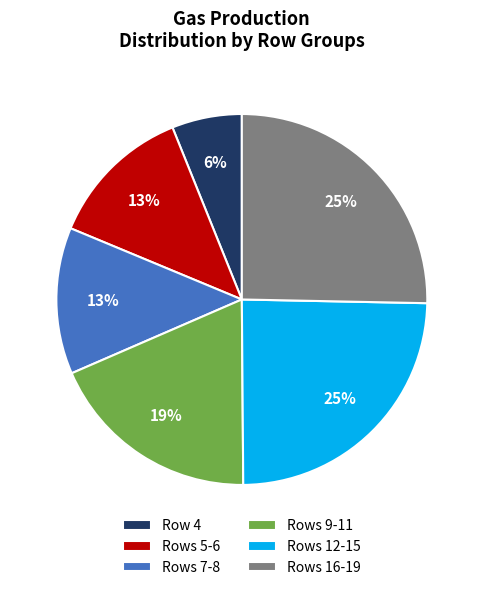

The Rows 7-8 slice represents 13% of the pie. True or false?

True